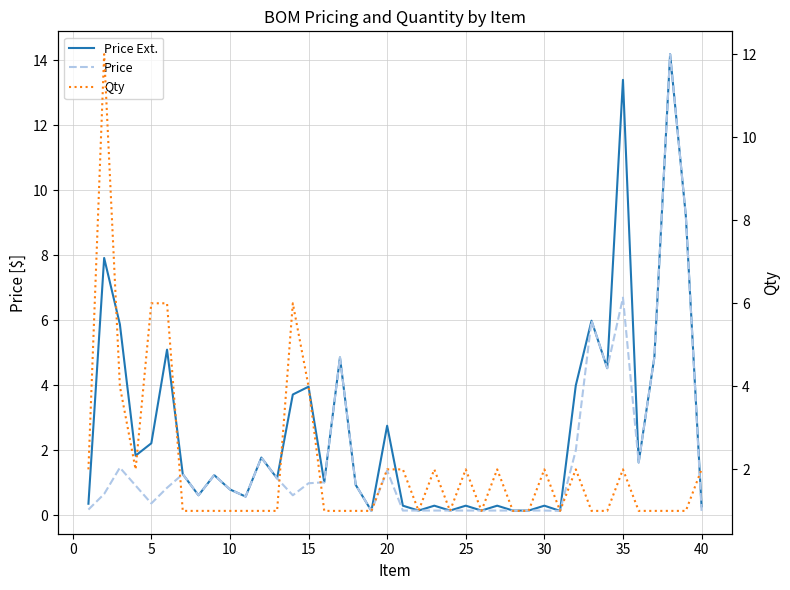

What are all the series names shown in the legend?

Price Ext., Price, Qty